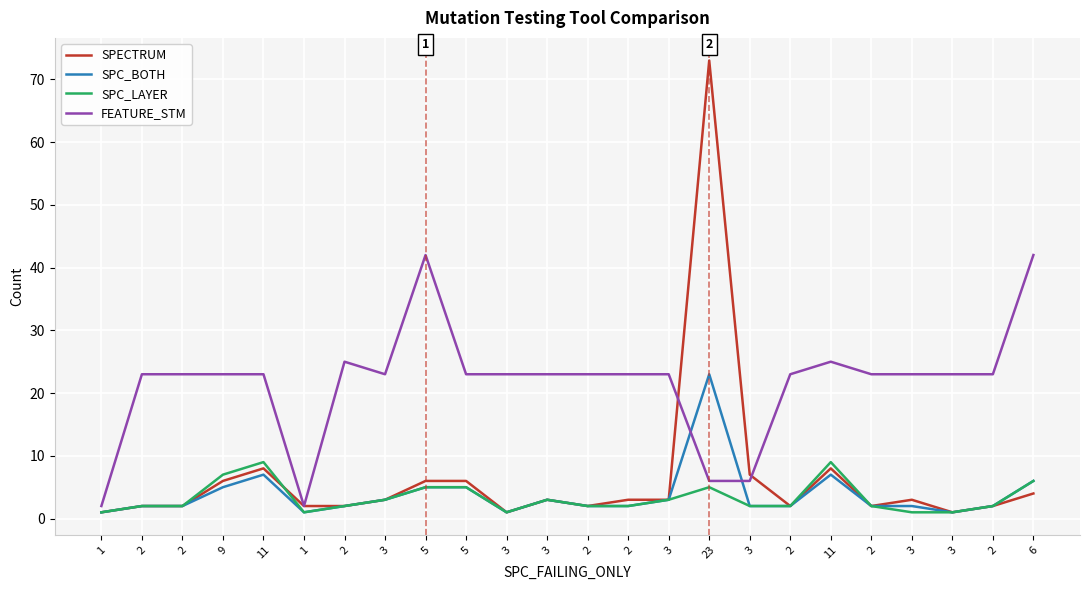

What is the label of the 13th point from the left?

2